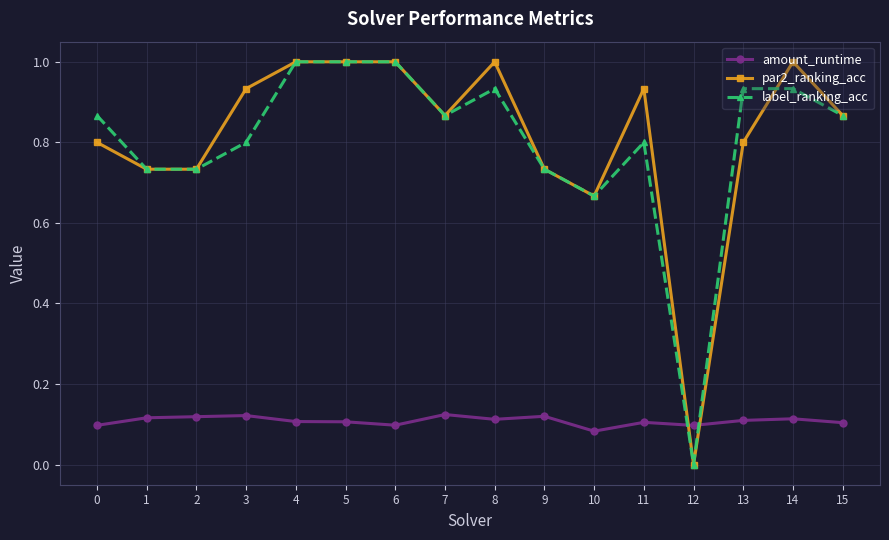

What is the spread (max minus min) of values at 0?

0.8